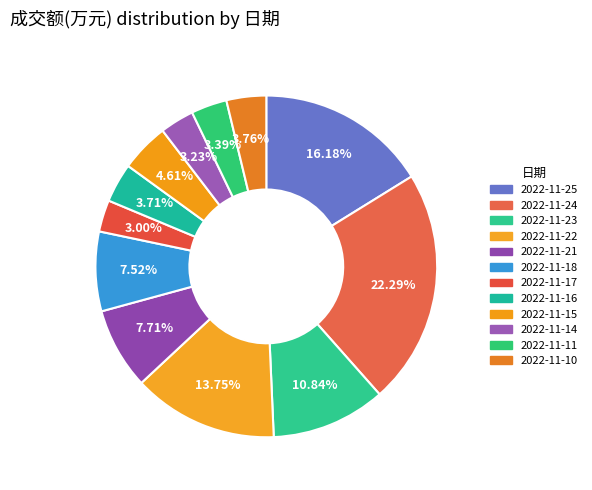

How many segments does this pie chart have?

12